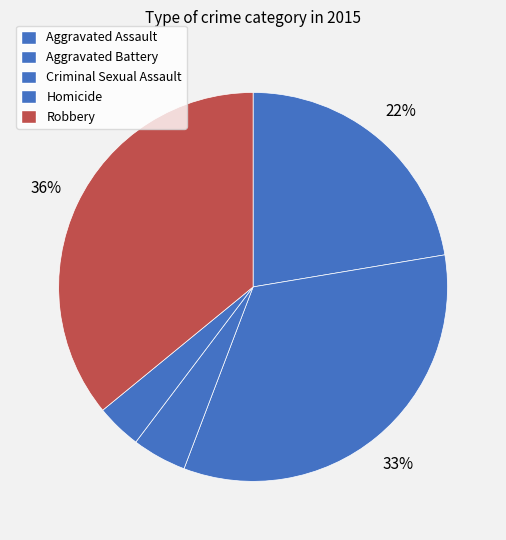

What is the ratio of the value at Criminal Sexual Assault to the value at Robbery?

0.1